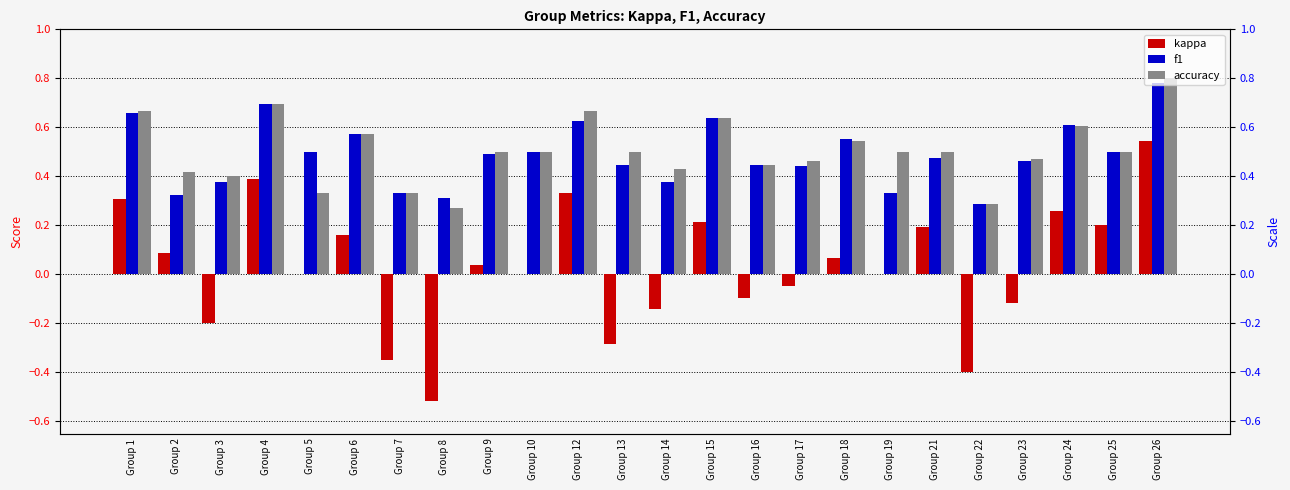

Is it true that f1 equals 0.7 at Group 4?

True